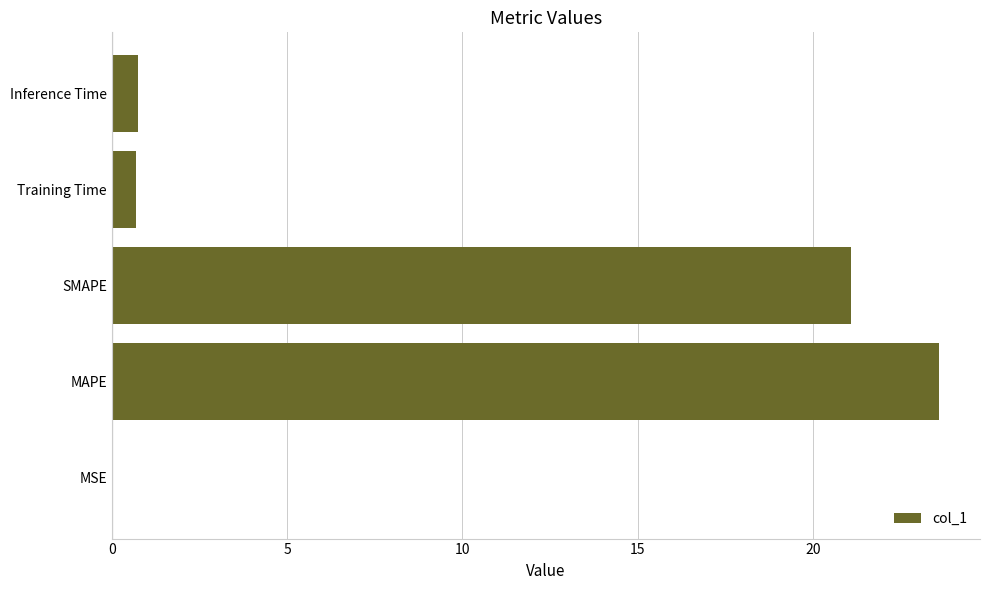

What is the approximate value at MAPE?

23.6